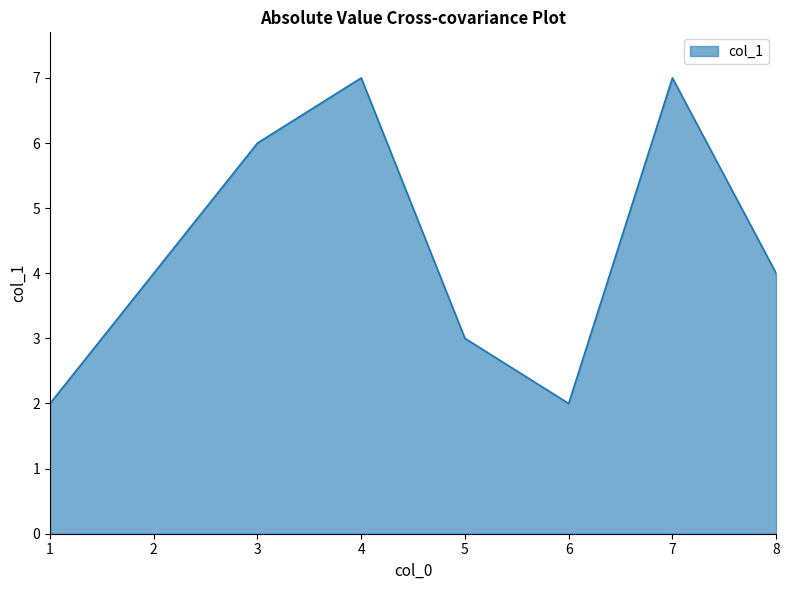

How many interior local peaks (higher than both neighbors) does the data have?

2